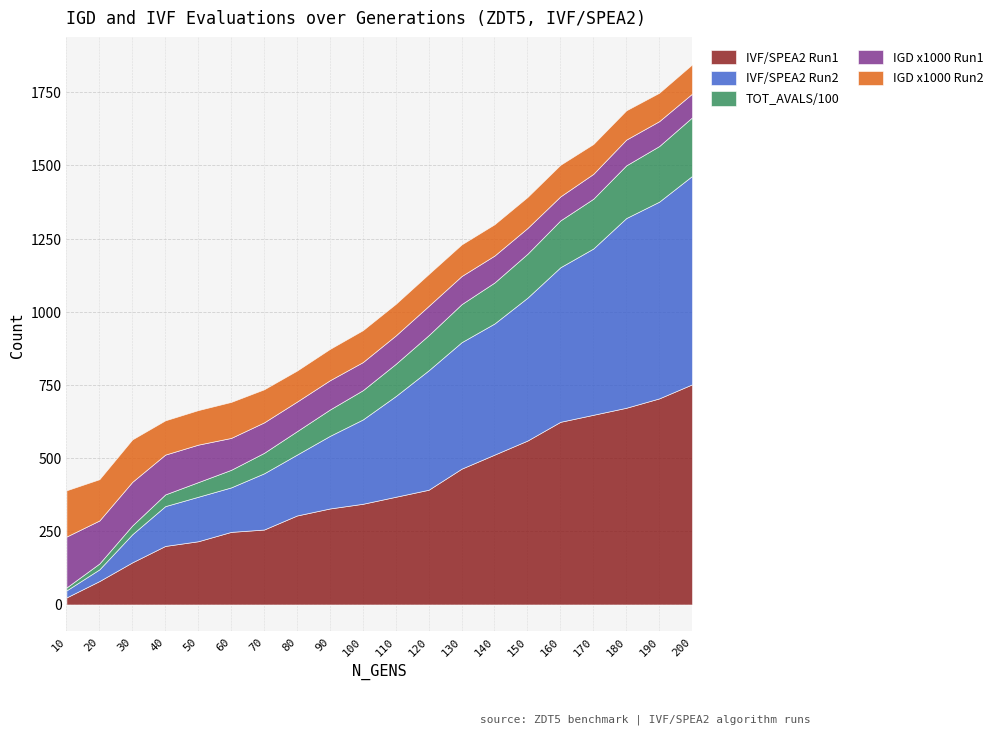

Is the value of IVF/SPEA2 Run2 at 100 greater than the value of IGD x1000 Run2 at 150?

Yes